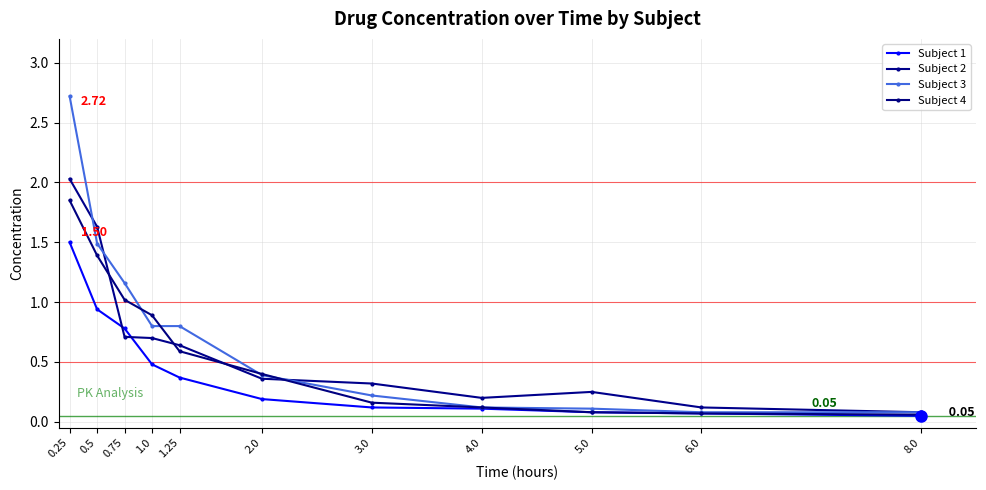

What are all the series names shown in the legend?

Subject 1, Subject 2, Subject 3, Subject 4